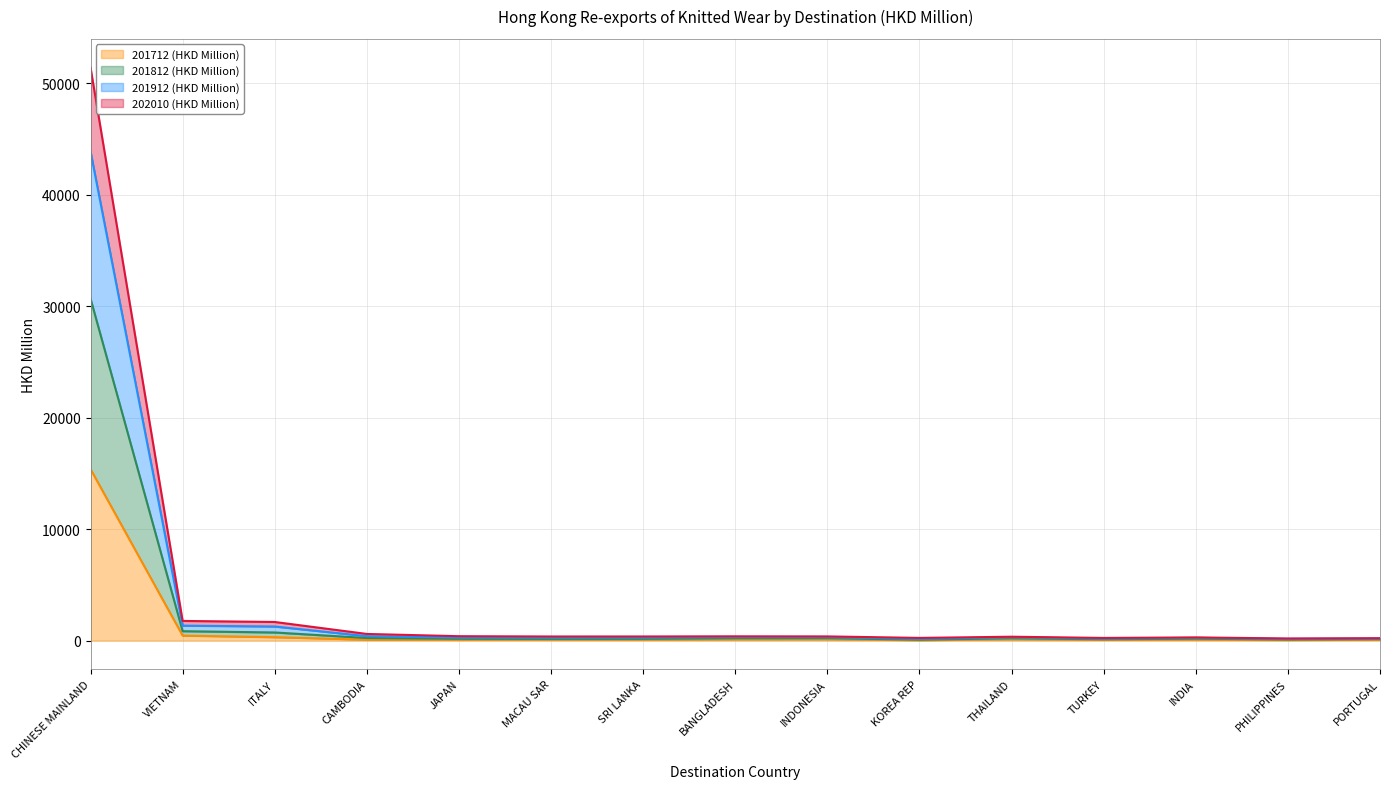

At which category does the chart reach its minimum across all series?

KOREA REP